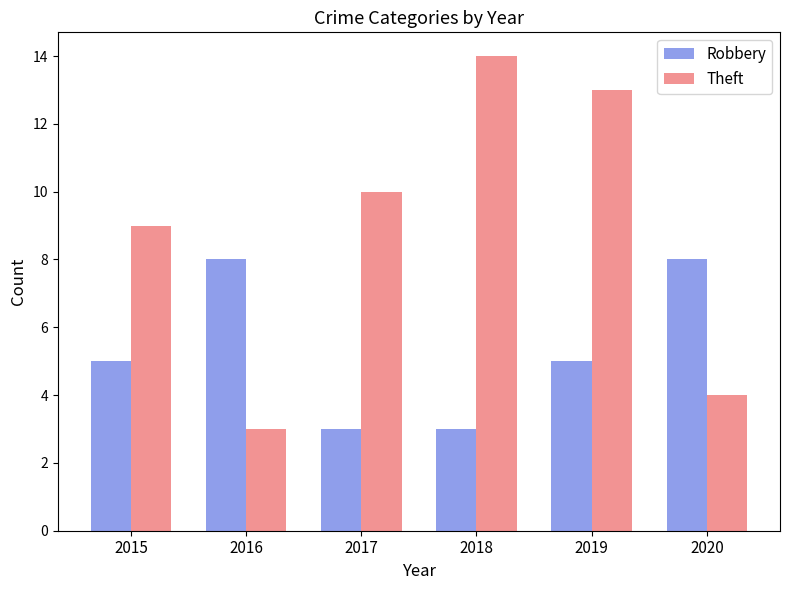

What is the value of the Theft bar at the 6th from the left?

4